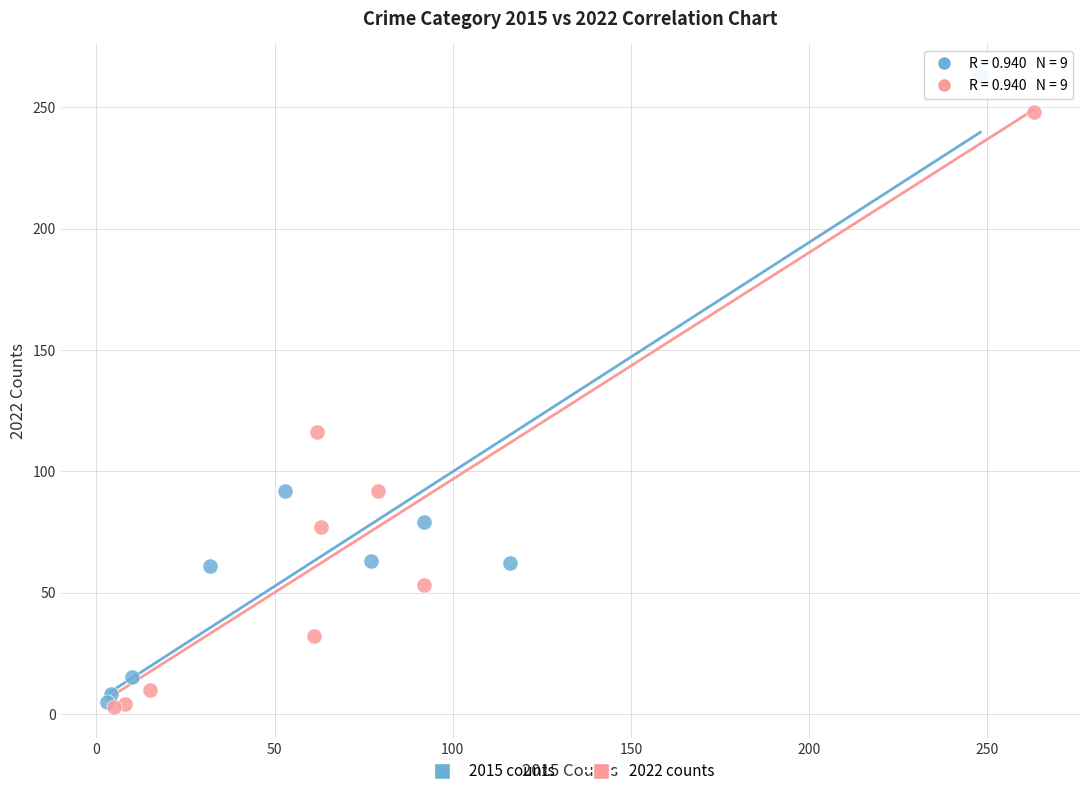

Which series has the widest spread of Y values?

2015 counts